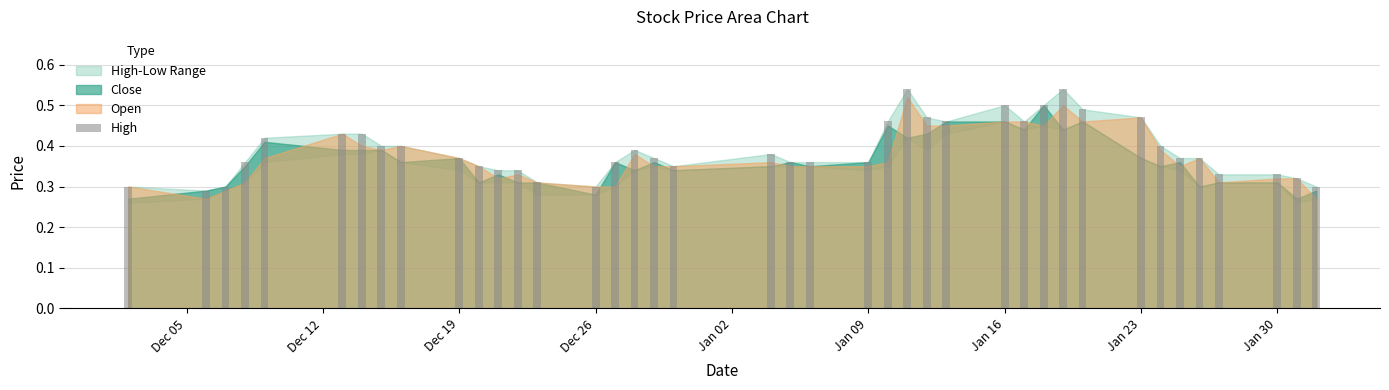

What is the sum of all values?

15.6